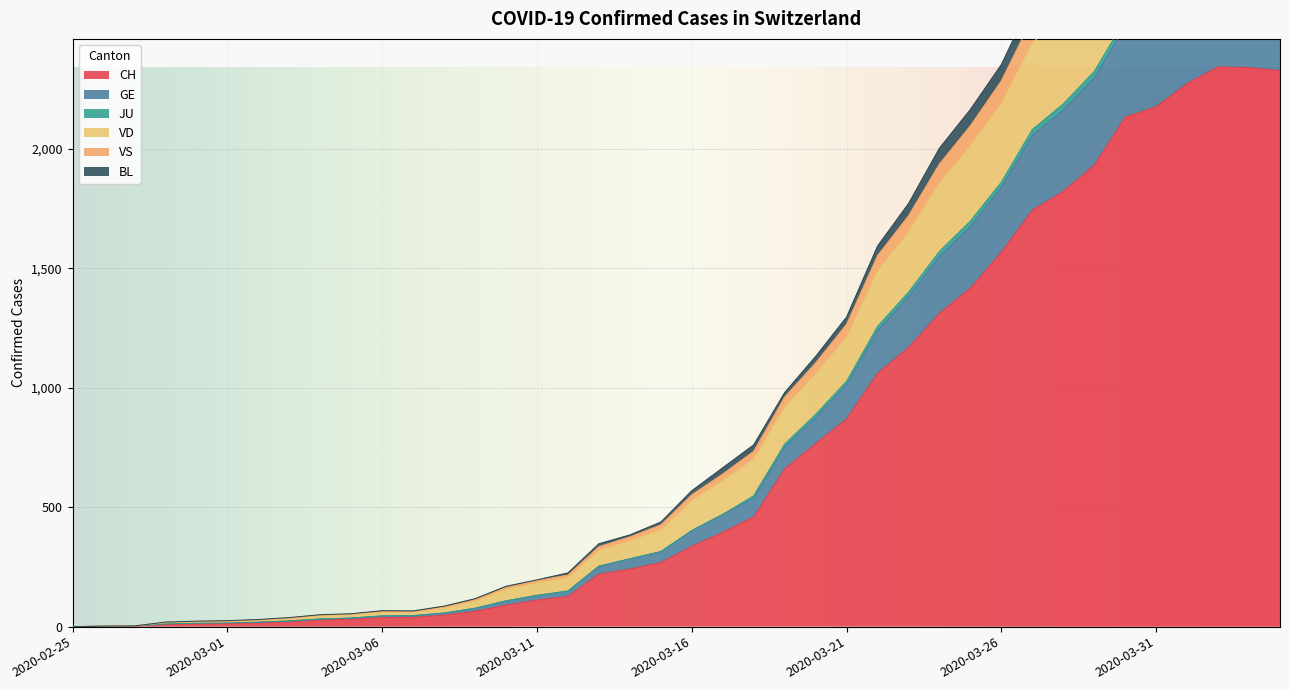

At how many categories does at least one series exceed 3289?

4